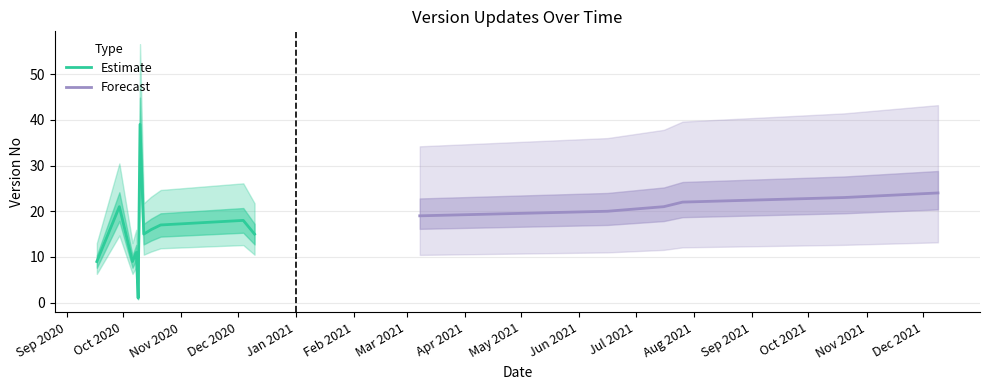

What is the ratio of the value at 2020-10-10 to the value at 2020-10-08?

1.1